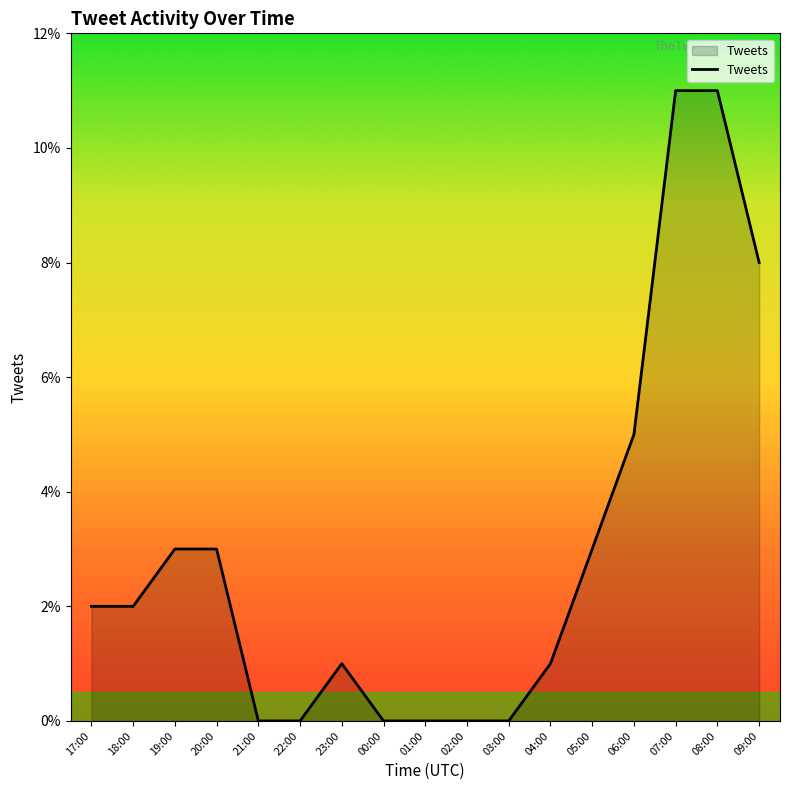

What is the difference between the values at 05:00 and 09:00?

5